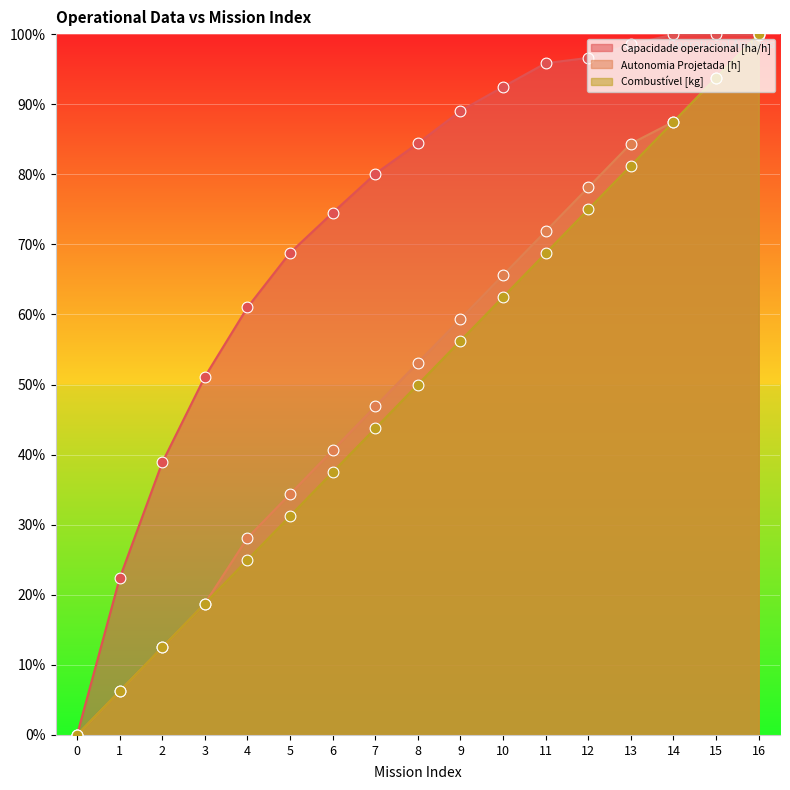

Which series reaches the minimum Y coordinate?

Capacidade operacional [ha/h]